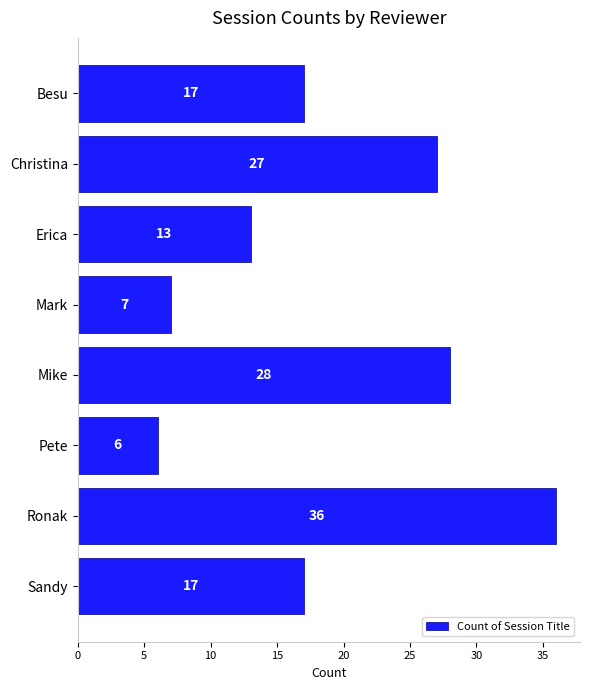

What is the difference between the second highest and minimum values?

22